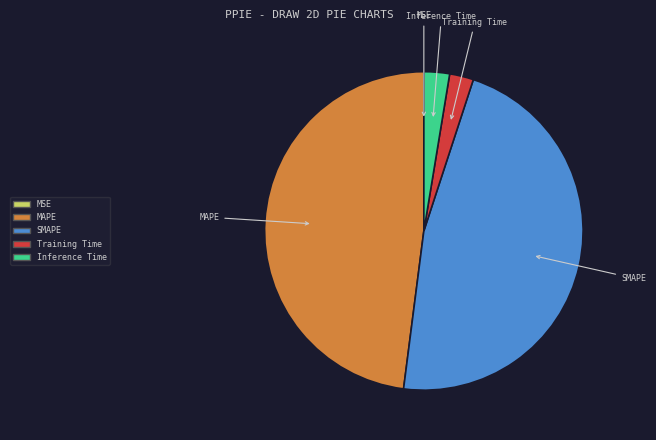

Combined, do Inference Time and Training Time account for over 50%?

No